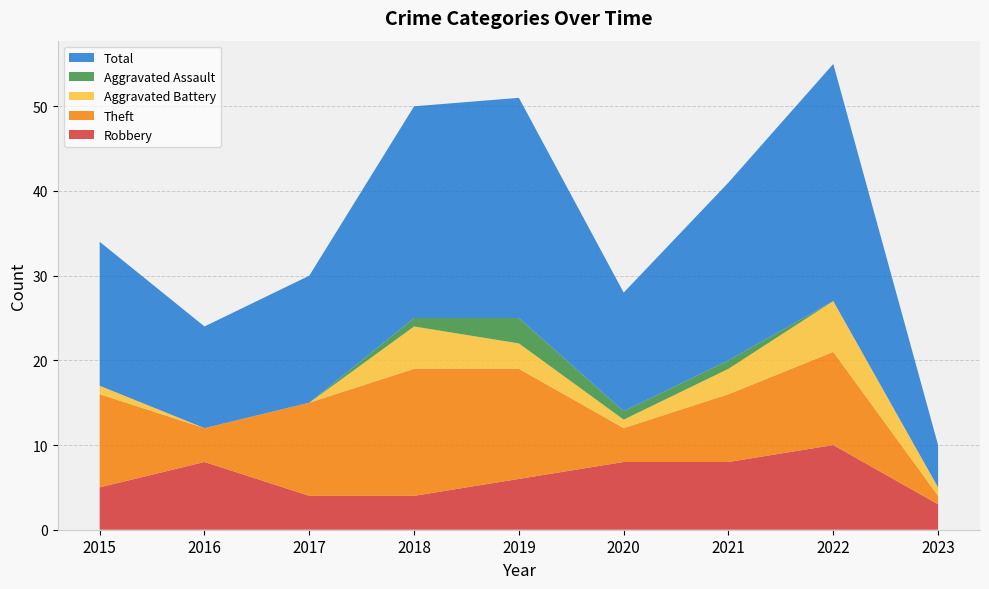

Reading right to left, transcribe all the data shown in this chart.

Robbery: 3	10	8	8	6	4	4	8	5
Theft: 1	11	8	4	13	15	11	4	11
Aggravated Battery: 1	6	3	1	3	5	0	0	1
Aggravated Assault: 0	0	1	1	3	1	0	0	0
Total: 5	28	21	14	26	25	15	12	17